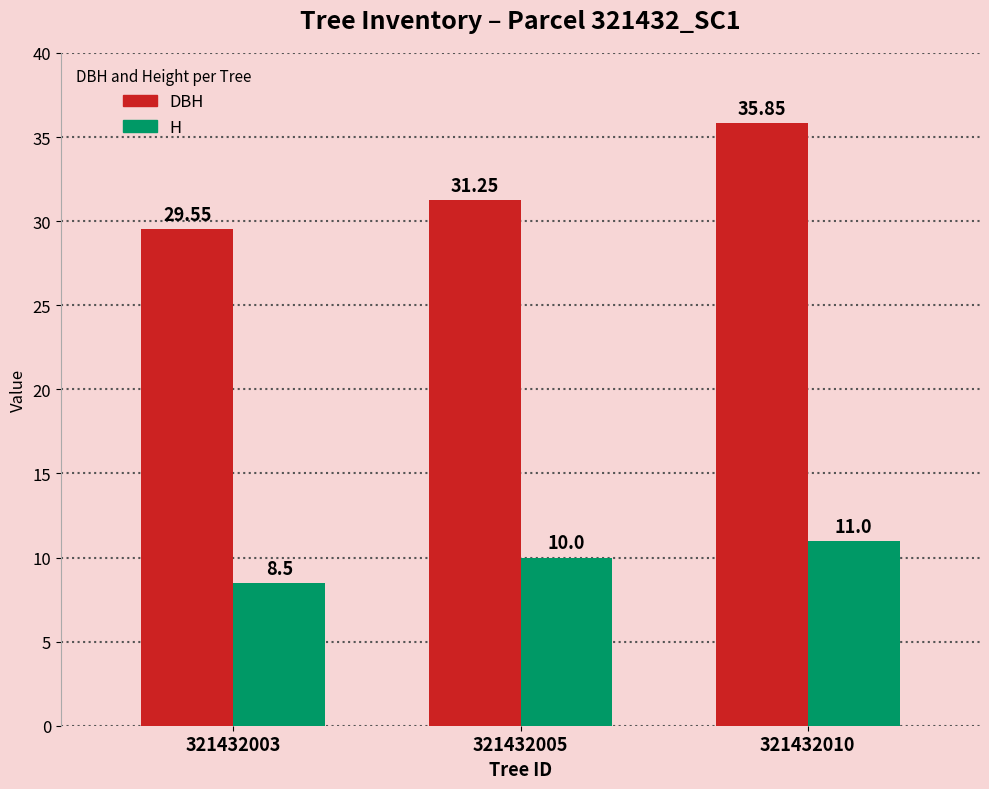

How many distinct data groups are displayed?

2